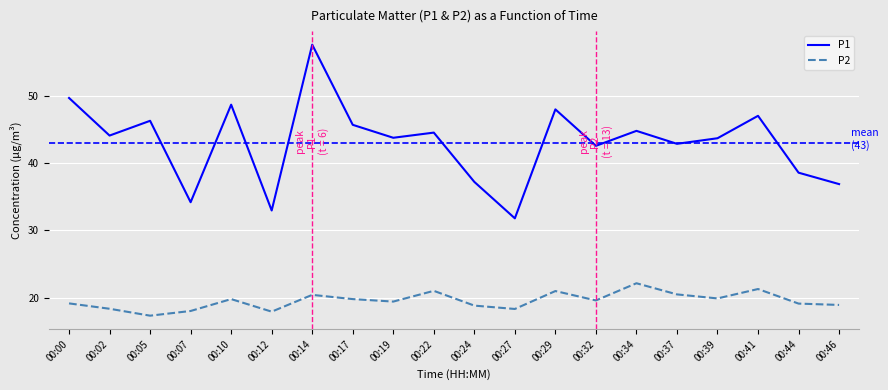

True or false: P1 and P2 cross at least once.

False